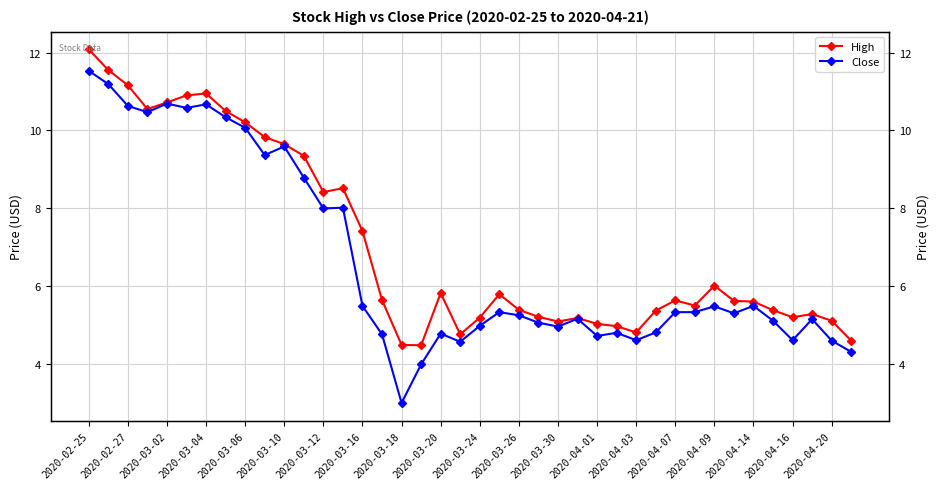

True or false: Close has more than 1 points higher than both neighbors.

True